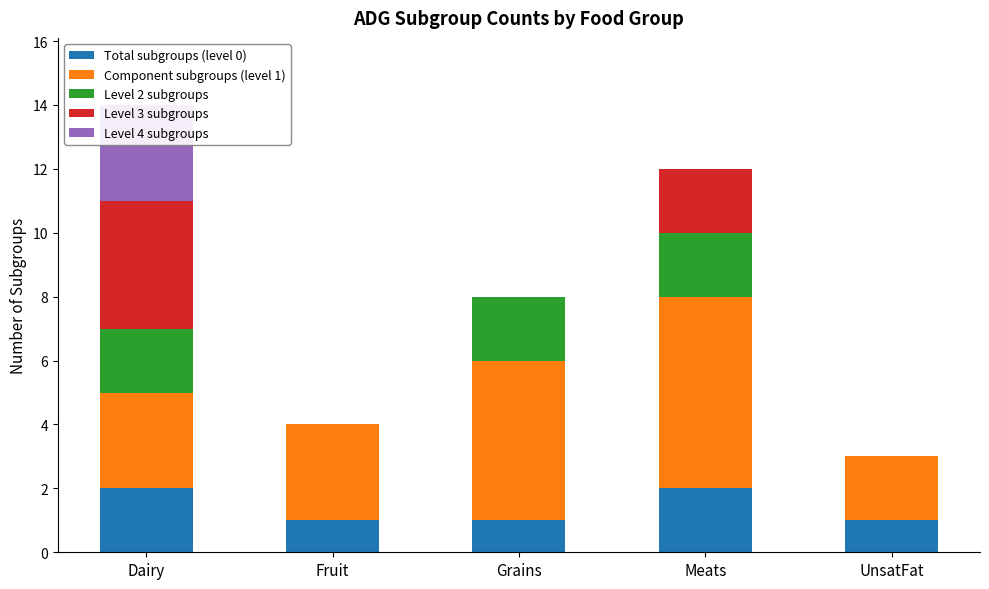

Count the number of categories in the chart.

5